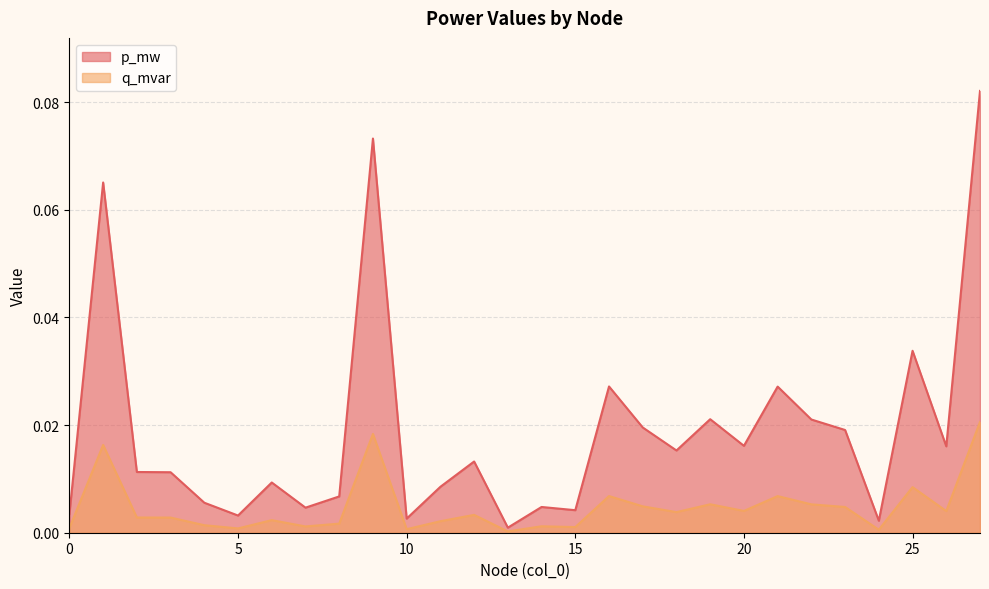

What is the greatest value displayed?

0.1